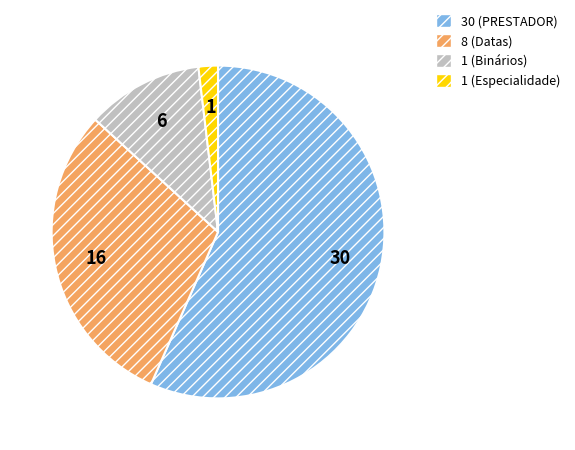

Which category has the smallest portion of the pie?

1 (Especialidade)